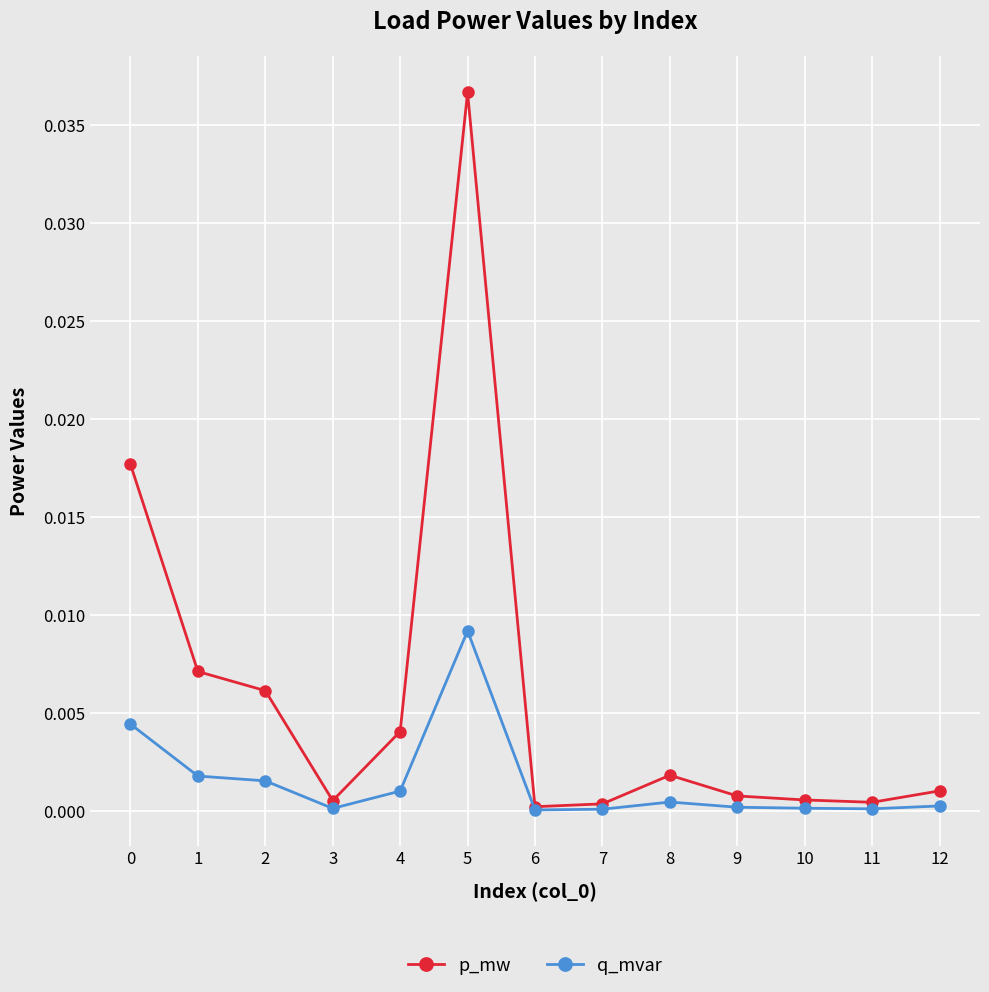

True or false: p_mw has more than 0 points higher than both neighbors.

True